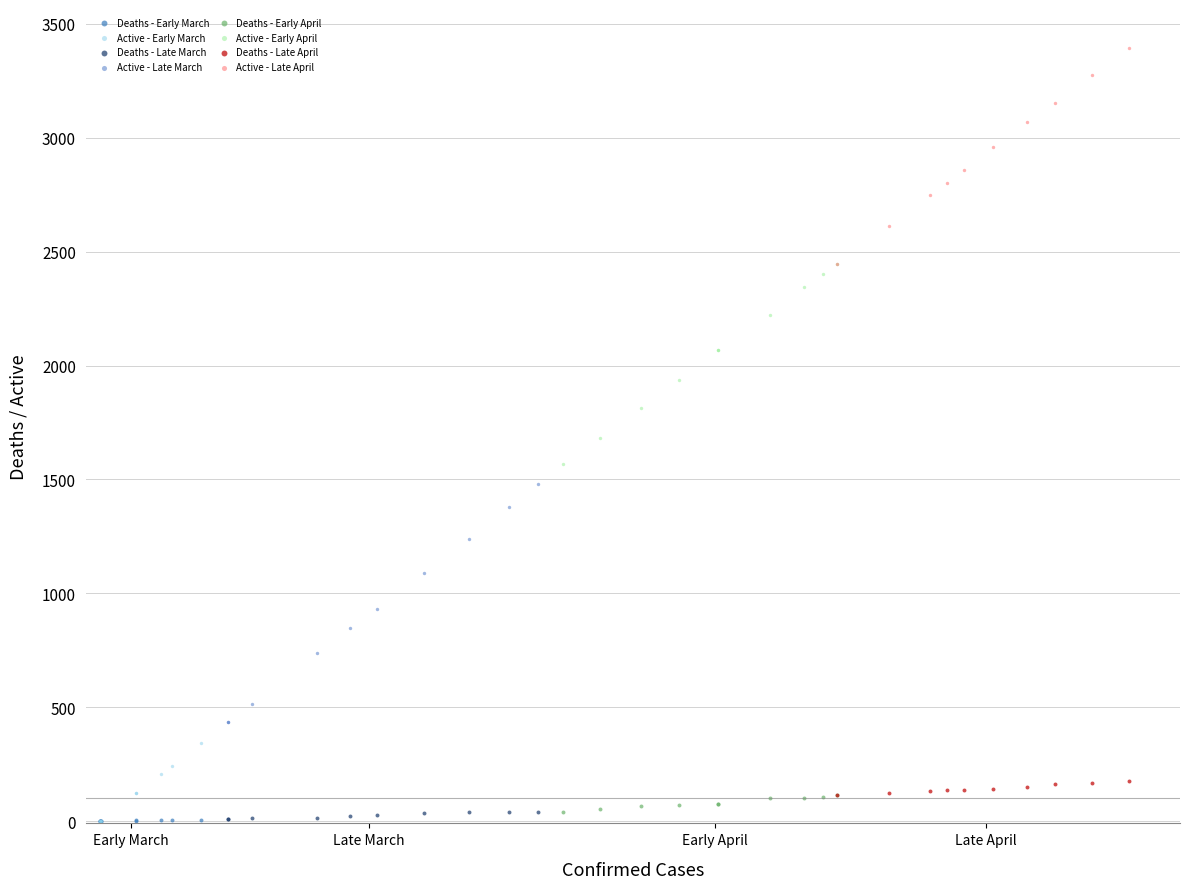

Which series reaches the maximum Y coordinate?

Active - Late April